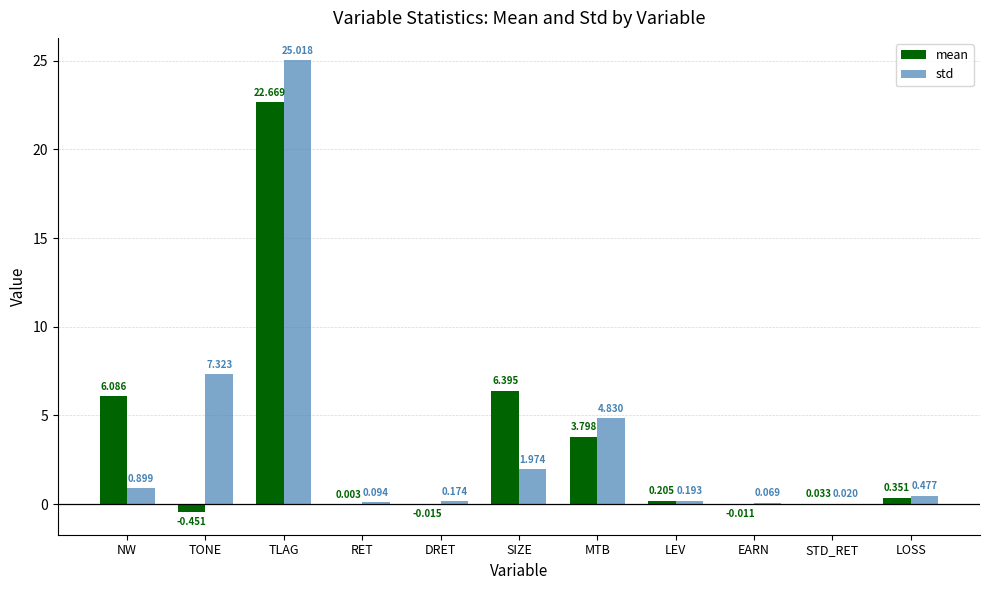

Between TONE and LOSS, which series saw the biggest shift?

std